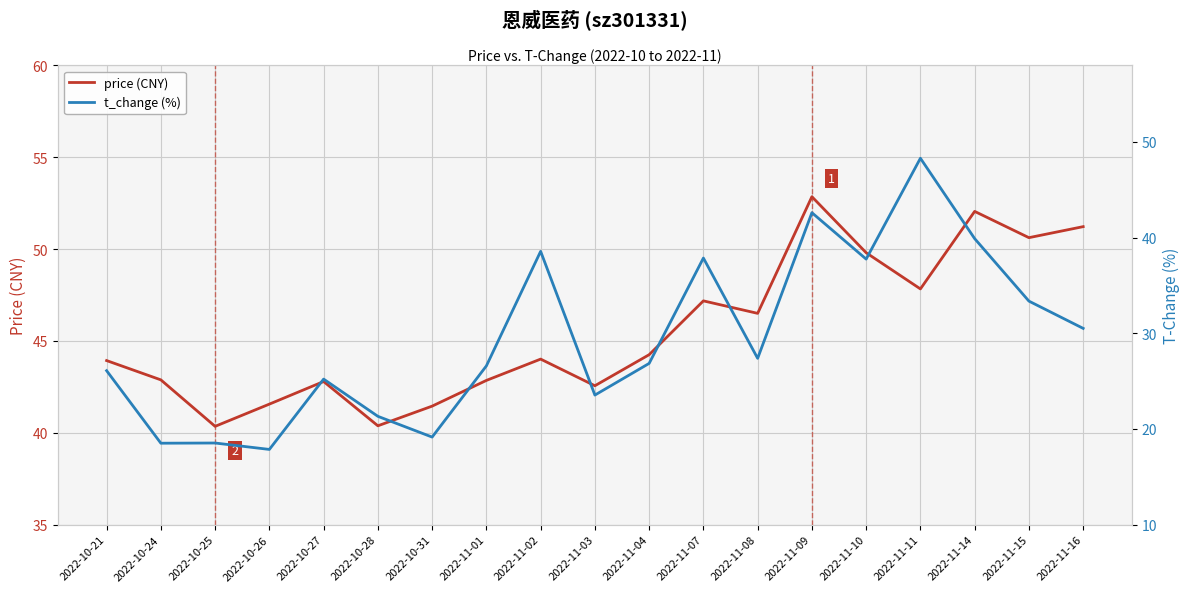

Reading left to right, transcribe all the data shown in this chart.

price (CNY): 43.9	42.9	40.4	41.6	42.8	40.4	41.5	42.9	44.0	42.6	44.2	47.2	46.5	52.9	49.8	47.8	52.0	50.6	51.2
t_change (%): 26.1	18.5	18.5	17.9	25.2	21.3	19.1	26.6	38.6	23.5	26.9	37.9	27.4	42.6	37.8	48.3	39.9	33.4	30.5